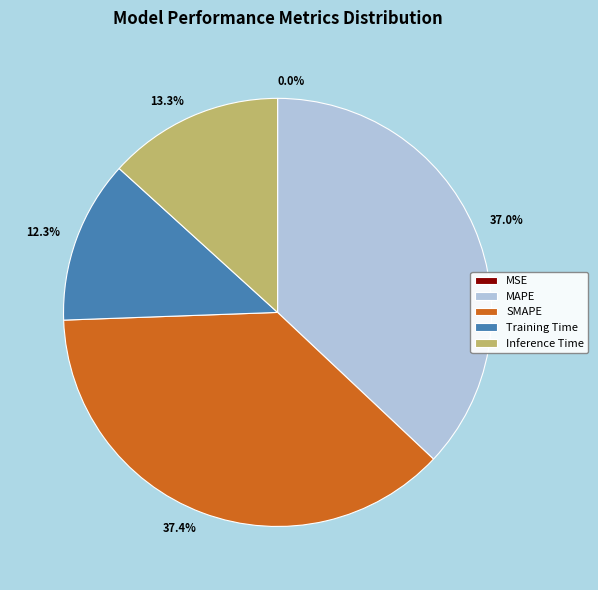

Does any single category account for the majority?

No